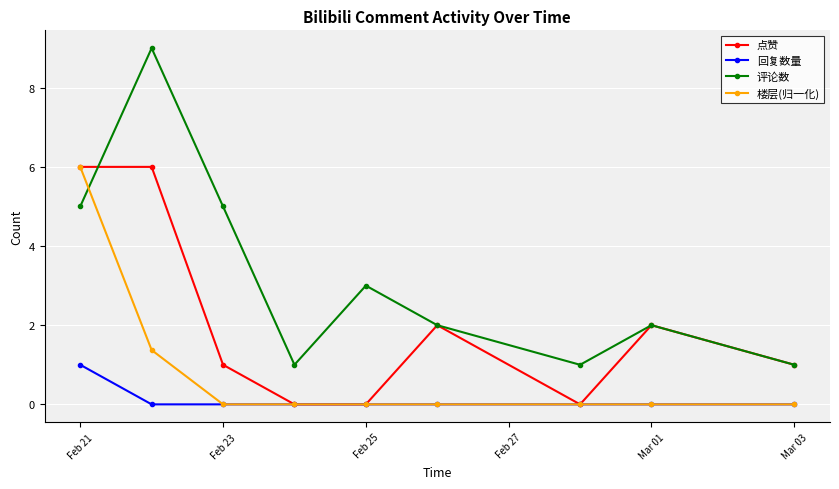

Which series has the largest total across all categories?

评论数